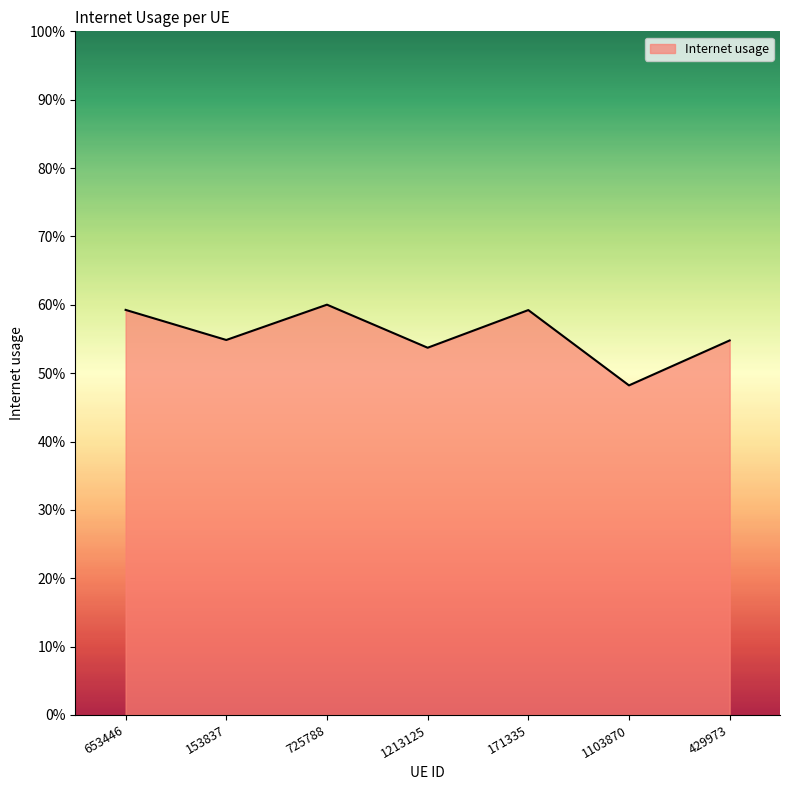

The chart shows a value of 0.5 at 153837. True or false?

True